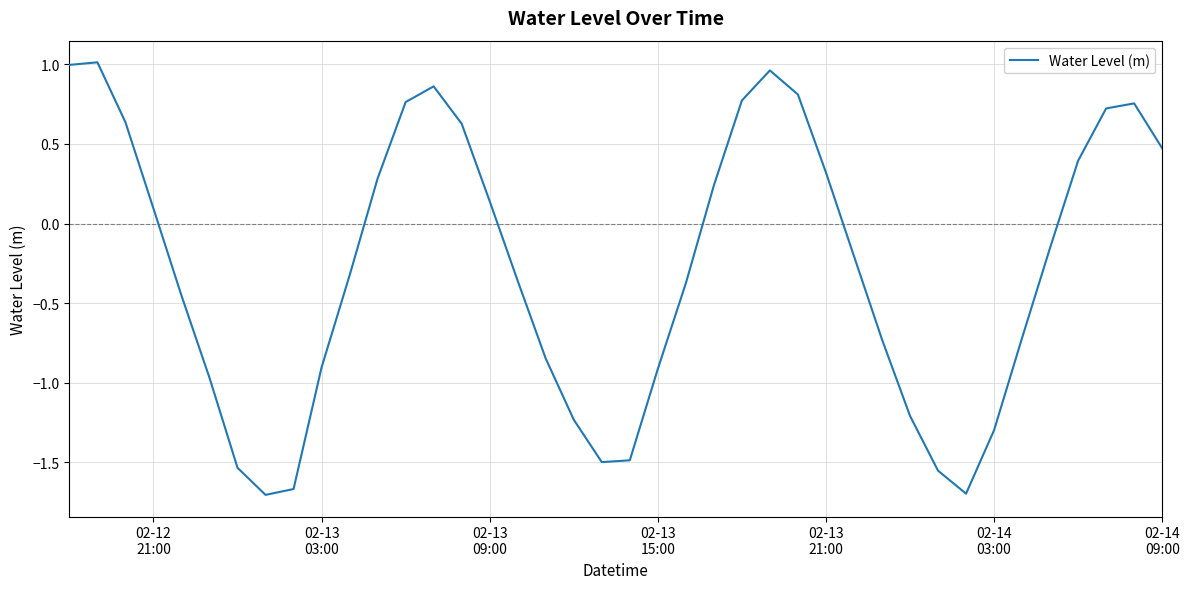

What is the difference between the maximum and minimum values?

2.7